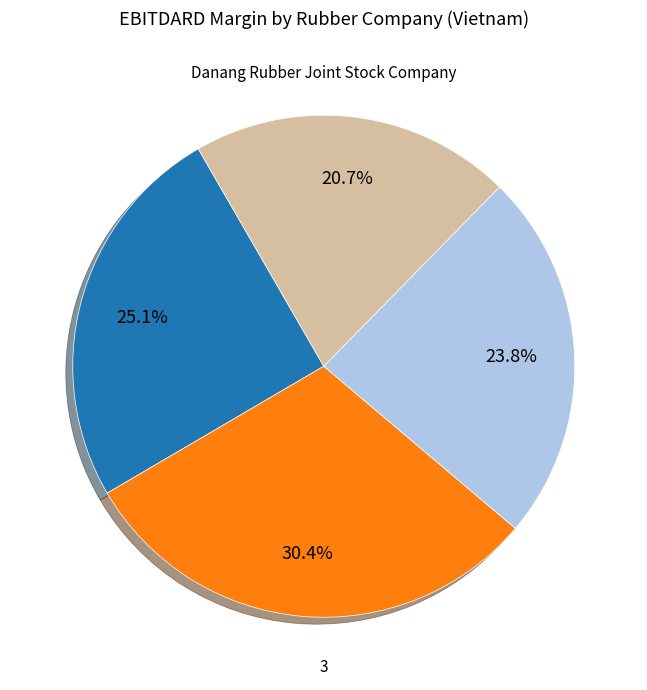

Is there any slice that represents more than half of the pie?

No